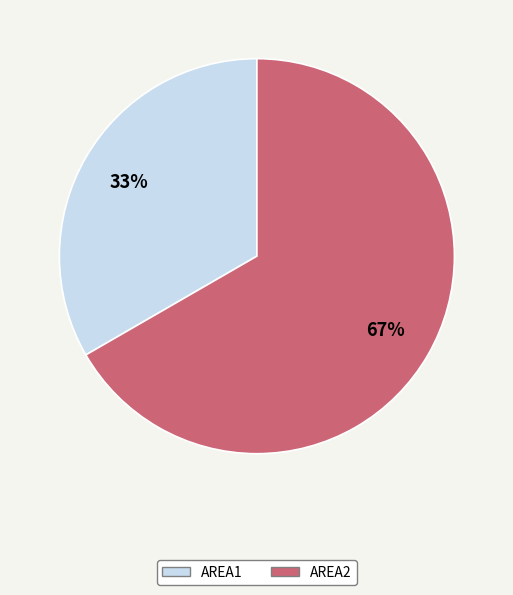

How many segments does this pie chart have?

2